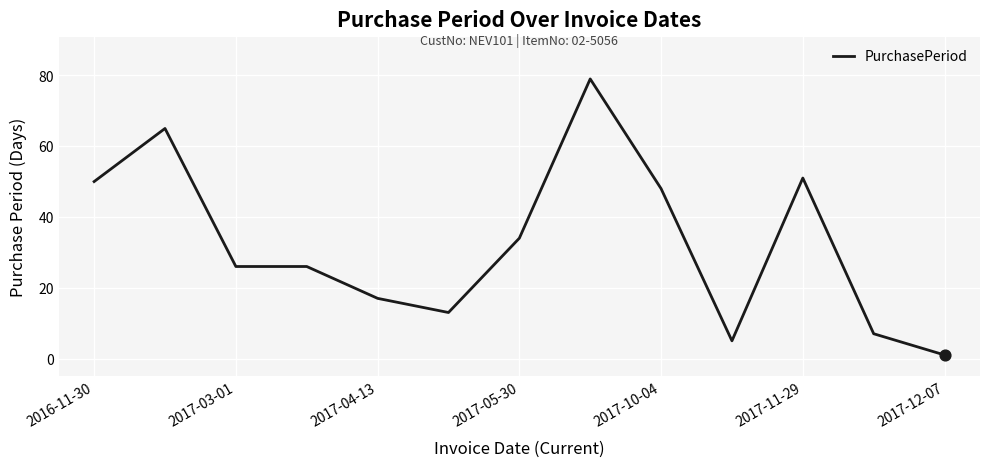

What is the difference between the maximum and minimum values?

78